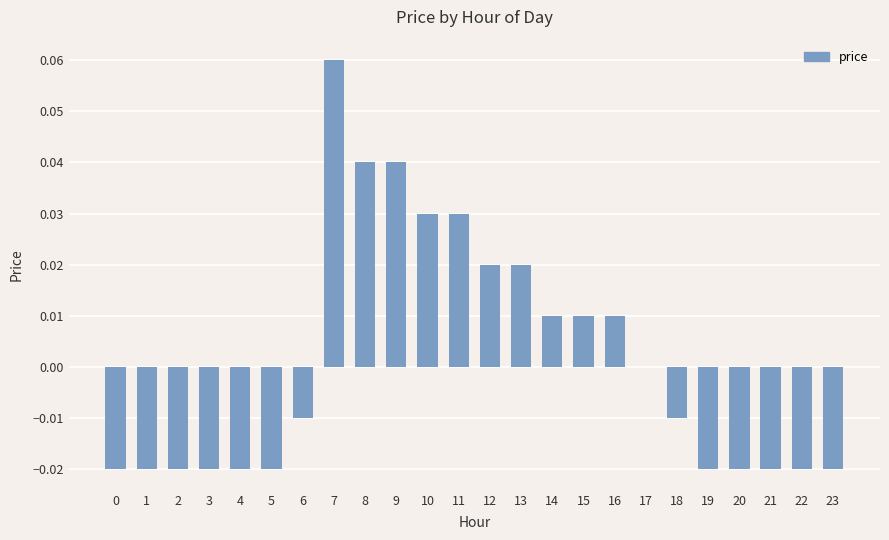

True or false: the data shows 0.1 at 9.

False